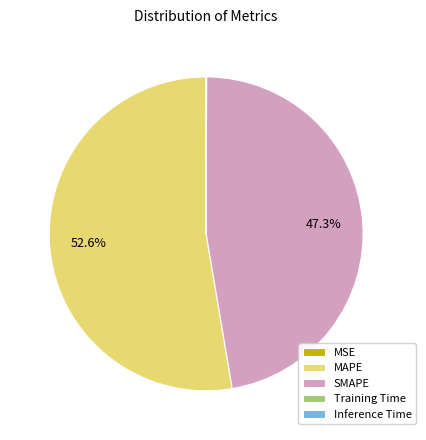

Which slice is the largest?

MAPE